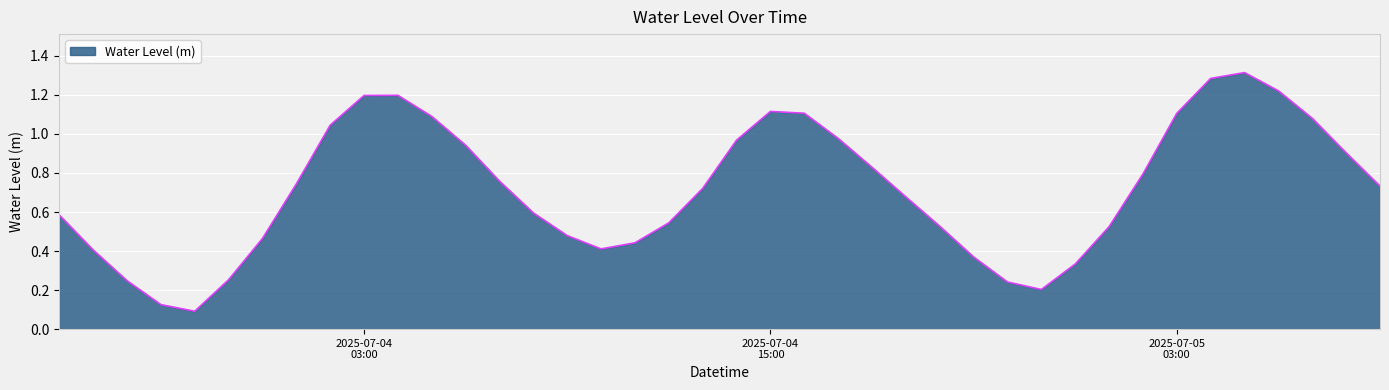

At which category does the chart reach its minimum across all series?

2025-07-03 22:00:00